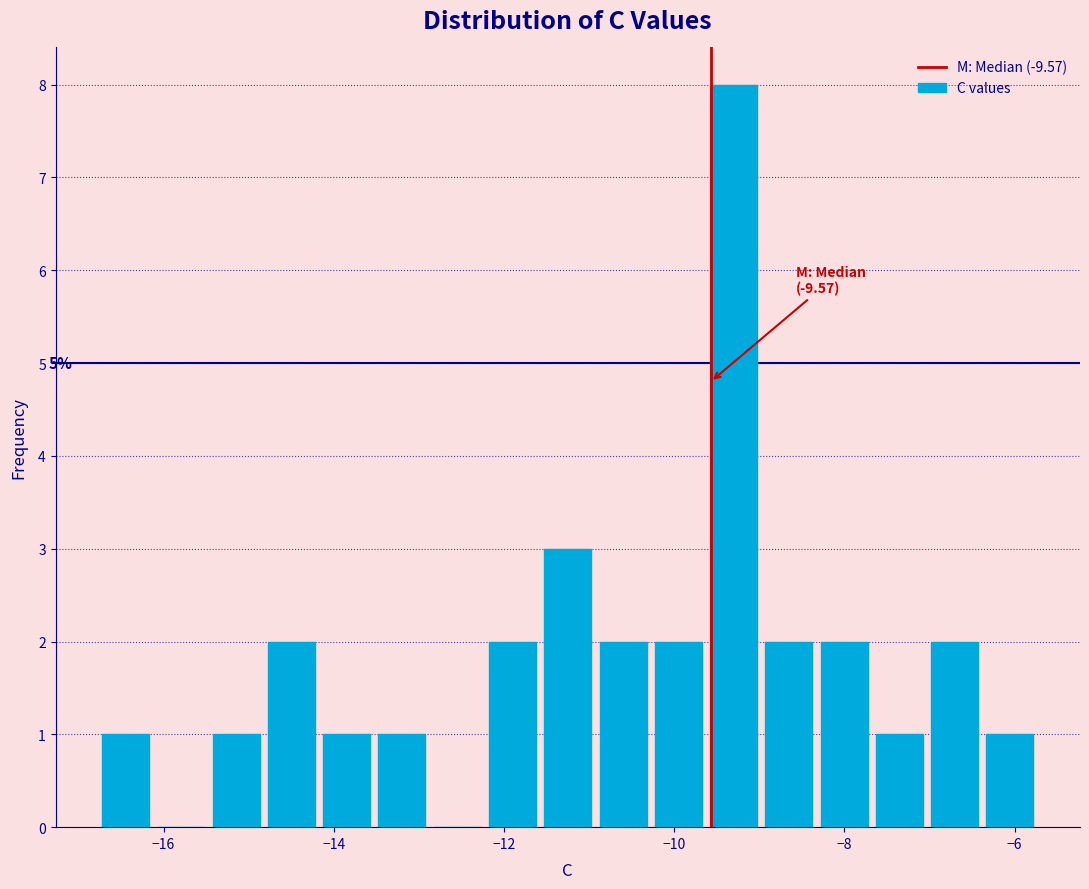

Around what value on the x-axis is the tallest bar? Give the approximate position of its centre, as read against the axis.

-9.4